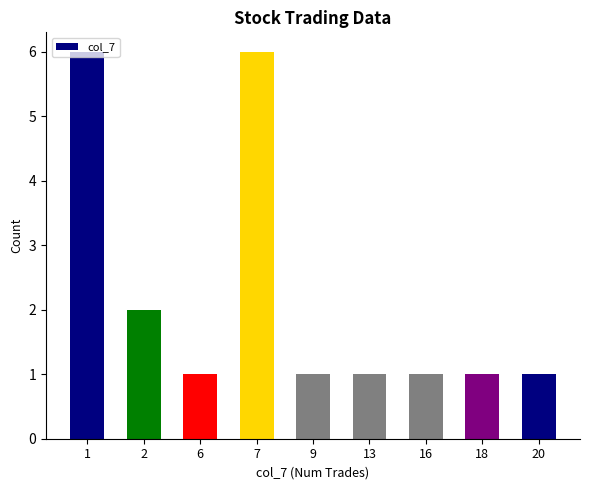

What is the sum of all values?

20